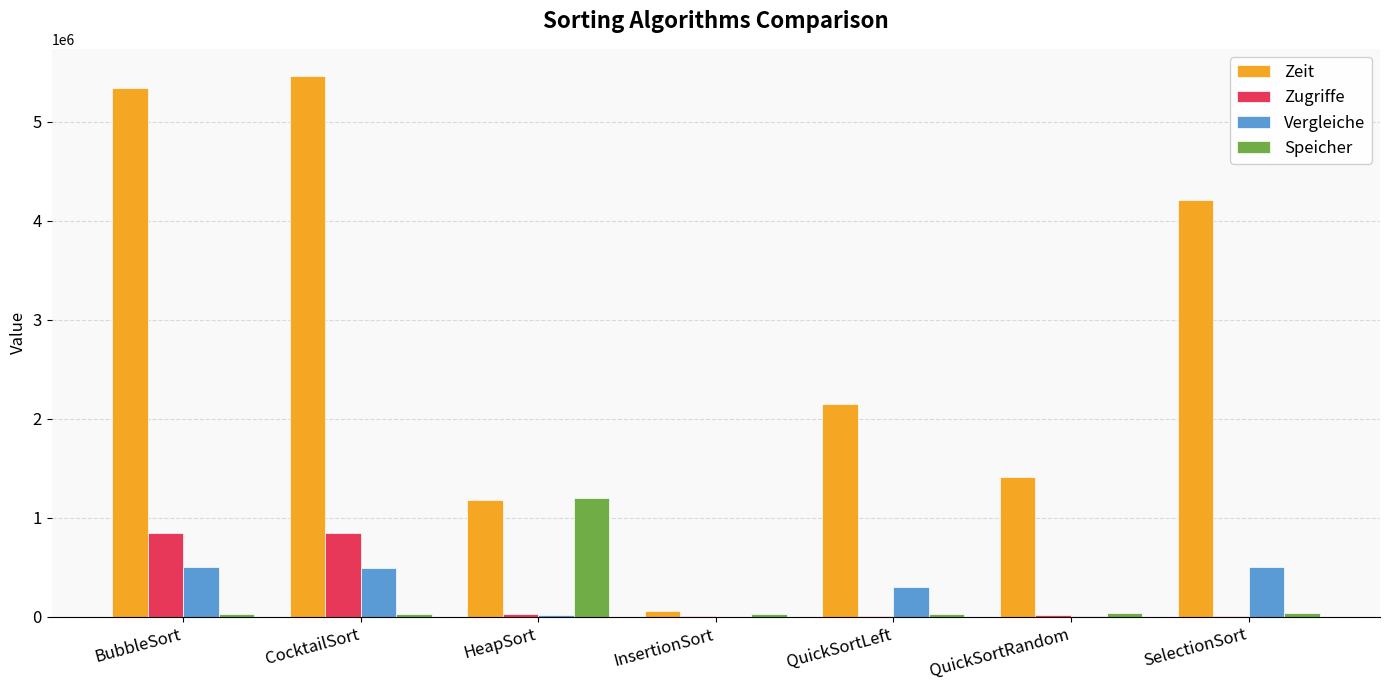

Are the bars grouped side by side (vs. stacked)?

Yes